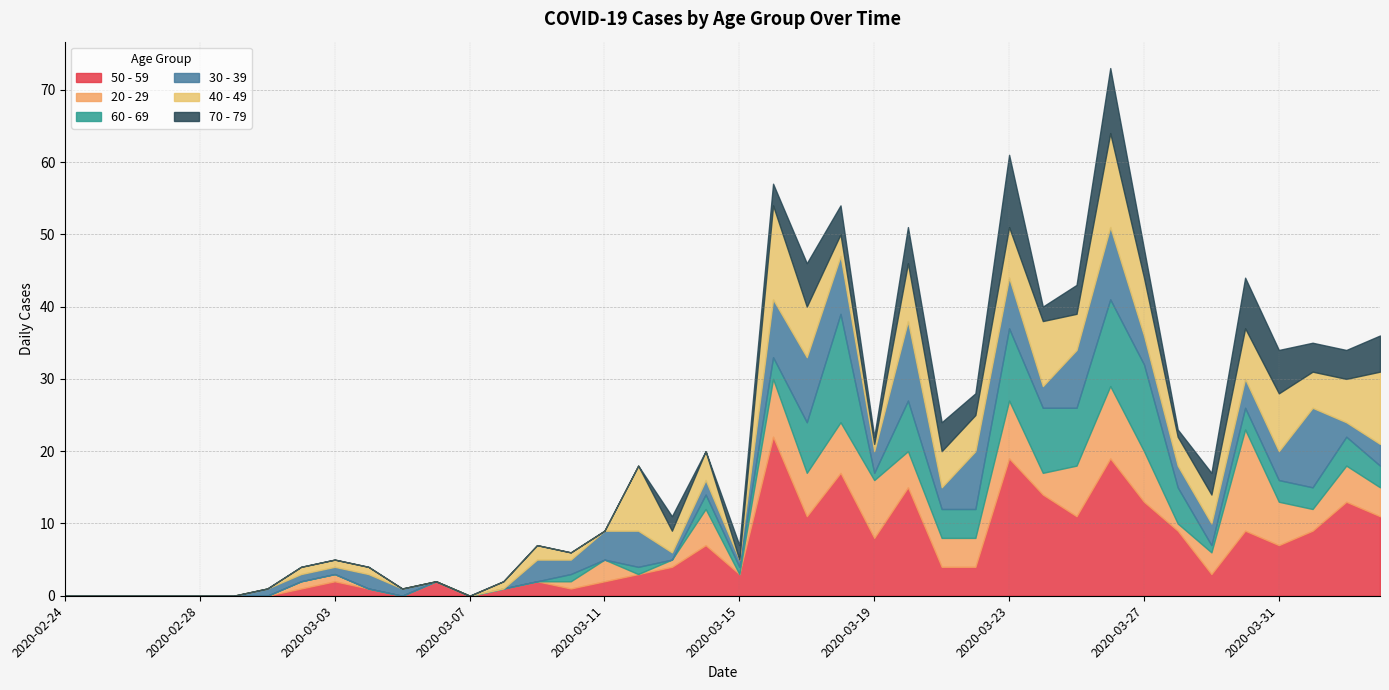

What is the sum of the 50 - 59 values at 2020-03-22 and 2020-03-03?

6